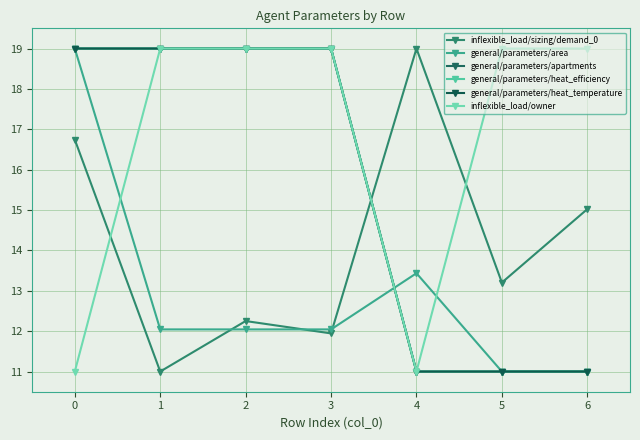

The value of general/parameters/apartments at 6 is 18.8. True or false?

False